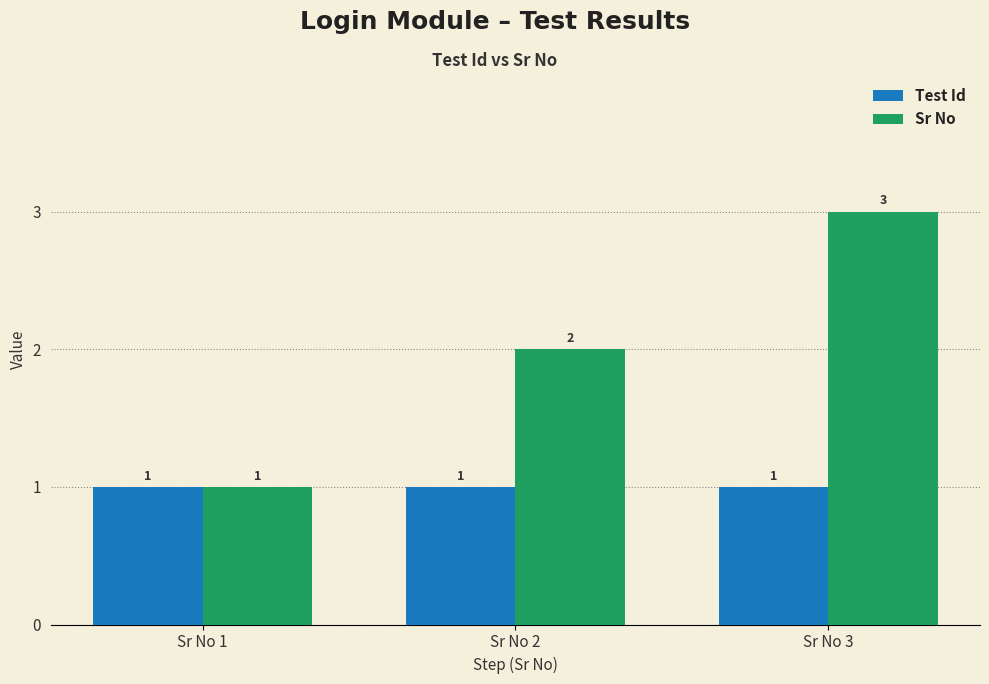

What are all the series names shown in the legend?

Test Id, Sr No